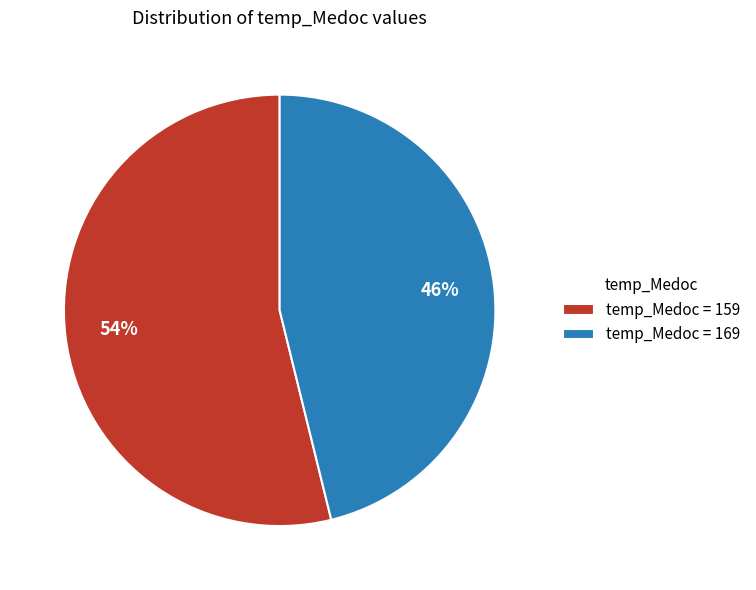

How many segments does this pie chart have?

2